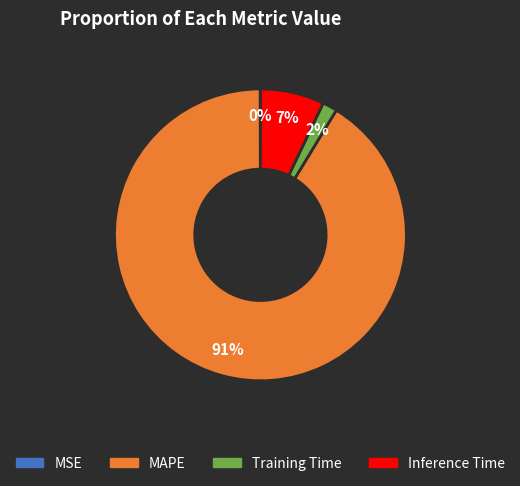

To the nearest percent, what percentage of the pie is Inference Time?

7%